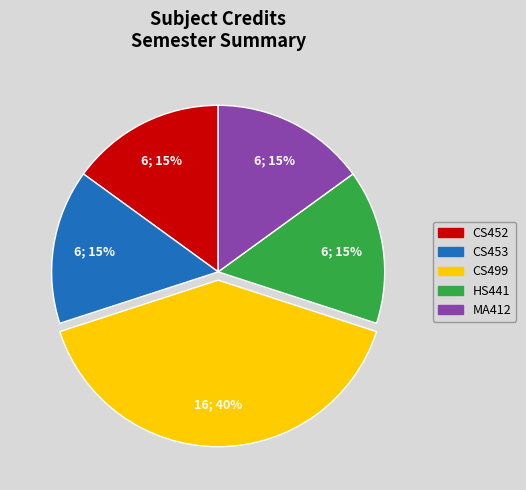

To the nearest percent, what is the difference between the largest and smallest slice percentages?

25%